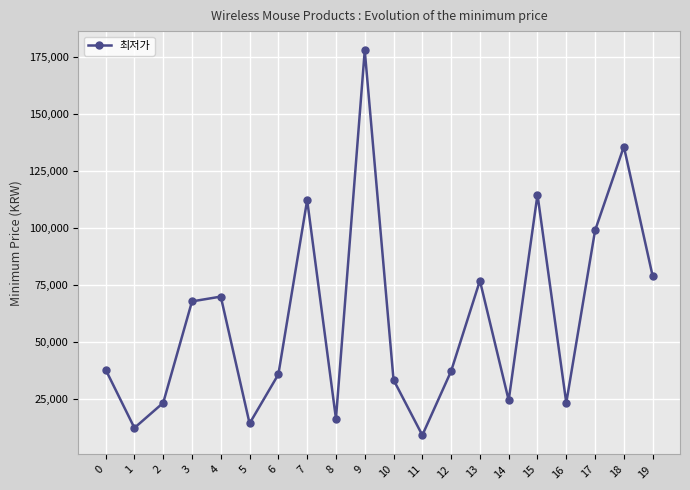

Approximately how many times larger is the value at 3 compared to 9?

0.4